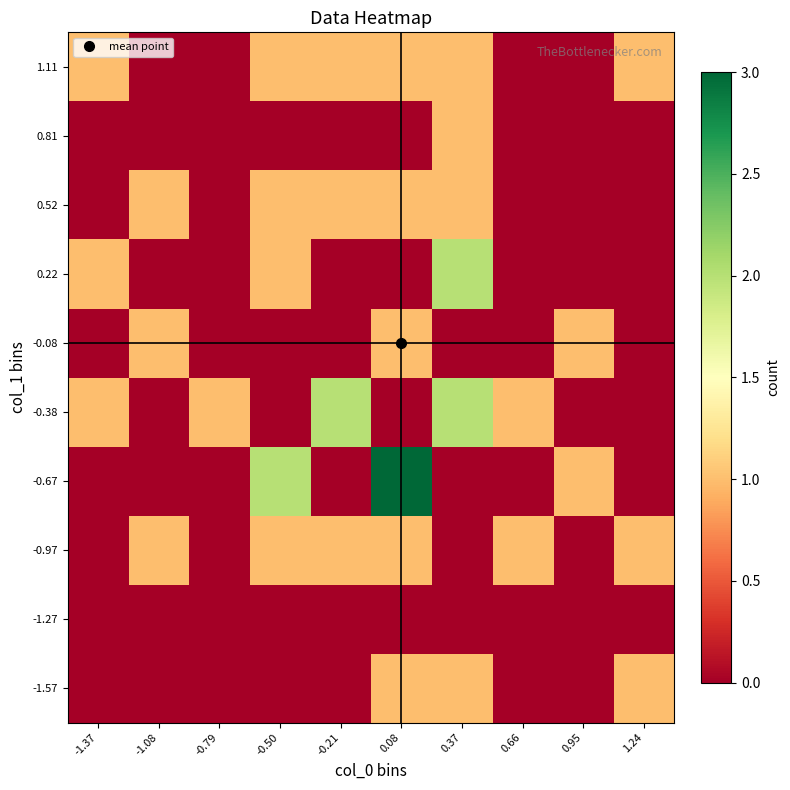

Reading right to left, transcribe all the data shown in this chart.

-1.57: 1.24=1	0.95=0	0.66=0	0.37=1	0.08=1	-0.21=0	-0.50=0	-0.79=0	-1.08=0	-1.37=0
-1.27: 1.24=0	0.95=0	0.66=0	0.37=0	0.08=0	-0.21=0	-0.50=0	-0.79=0	-1.08=0	-1.37=0
-0.97: 1.24=1	0.95=0	0.66=1	0.37=0	0.08=1	-0.21=1	-0.50=1	-0.79=0	-1.08=1	-1.37=0
-0.67: 1.24=0	0.95=1	0.66=0	0.37=0	0.08=3	-0.21=0	-0.50=2	-0.79=0	-1.08=0	-1.37=0
-0.38: 1.24=0	0.95=0	0.66=1	0.37=2	0.08=0	-0.21=2	-0.50=0	-0.79=1	-1.08=0	-1.37=1
-0.08: 1.24=0	0.95=1	0.66=0	0.37=0	0.08=1	-0.21=0	-0.50=0	-0.79=0	-1.08=1	-1.37=0
0.22: 1.24=0	0.95=0	0.66=0	0.37=2	0.08=0	-0.21=0	-0.50=1	-0.79=0	-1.08=0	-1.37=1
0.52: 1.24=0	0.95=0	0.66=0	0.37=1	0.08=1	-0.21=1	-0.50=1	-0.79=0	-1.08=1	-1.37=0
0.81: 1.24=0	0.95=0	0.66=0	0.37=1	0.08=0	-0.21=0	-0.50=0	-0.79=0	-1.08=0	-1.37=0
1.11: 1.24=1	0.95=0	0.66=0	0.37=1	0.08=1	-0.21=1	-0.50=1	-0.79=0	-1.08=0	-1.37=1